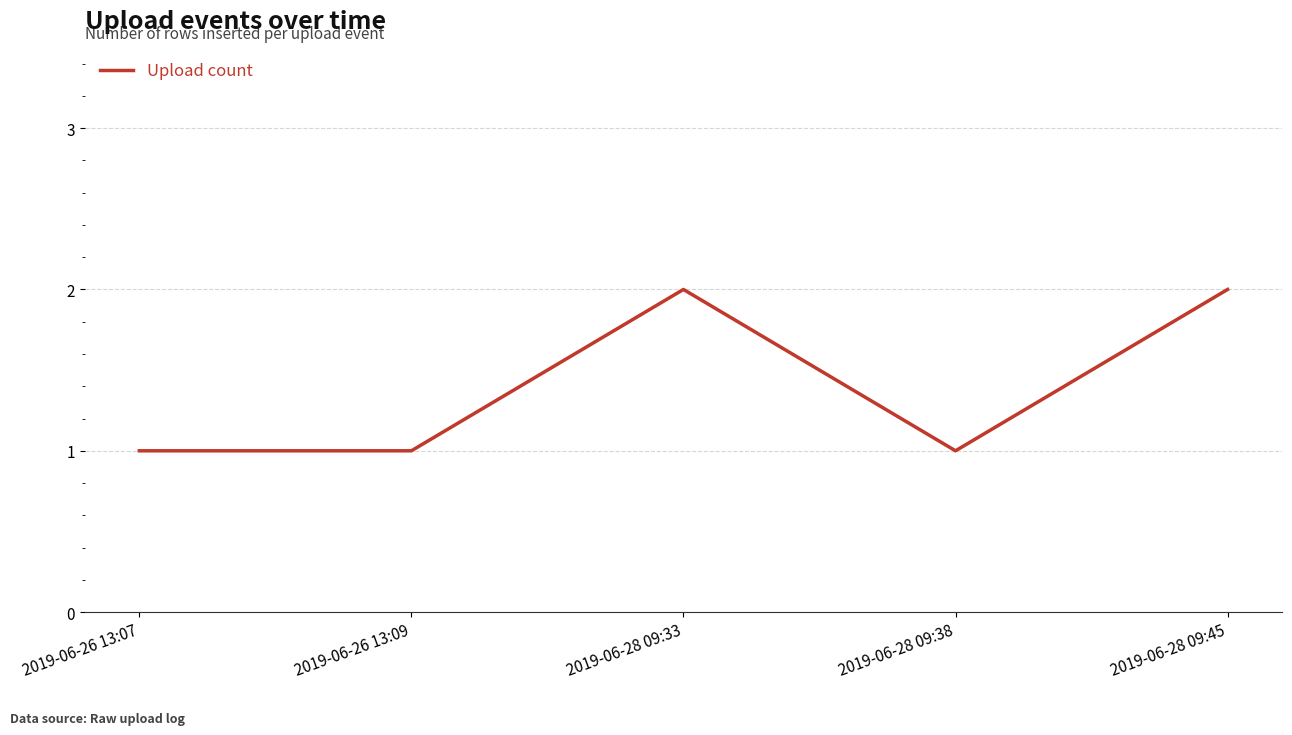

Count the number of categories in the chart.

5